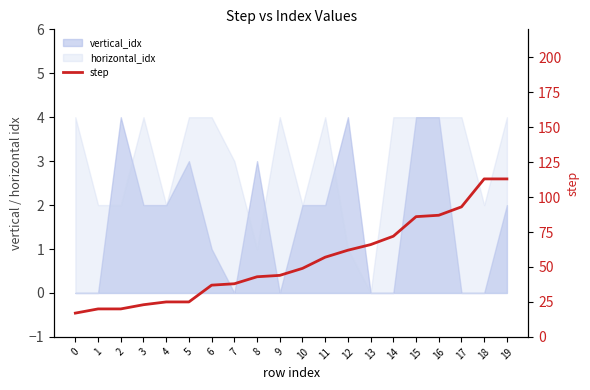

Reading left to right, list all the values displayed in this chart.

0=17	1=20	2=20	3=23	4=25	5=25	6=37	7=38	8=43	9=44	10=49	11=57	12=62	13=66	14=72	15=86	16=87	17=93	18=113	19=113